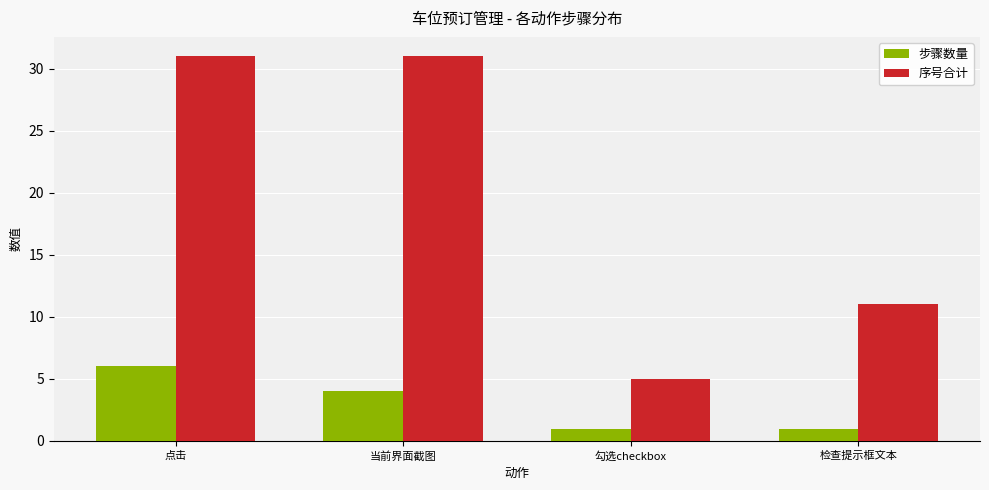

Which series has the widest spread of values?

序号合计